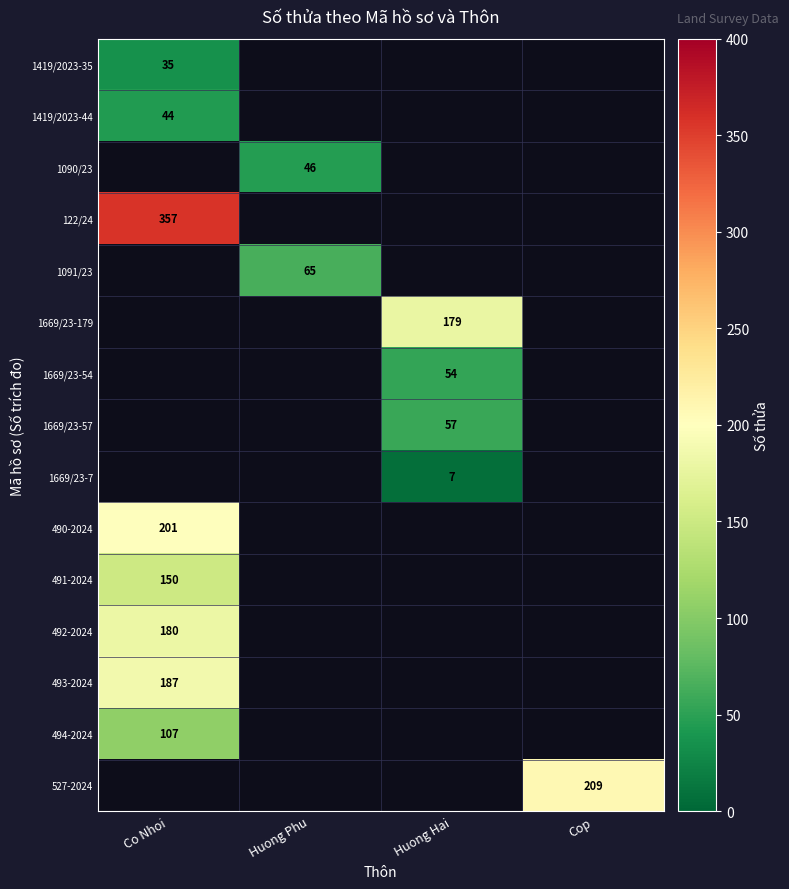

True or false: 490-2024 has a value of 272 at Co Nhoi.

False